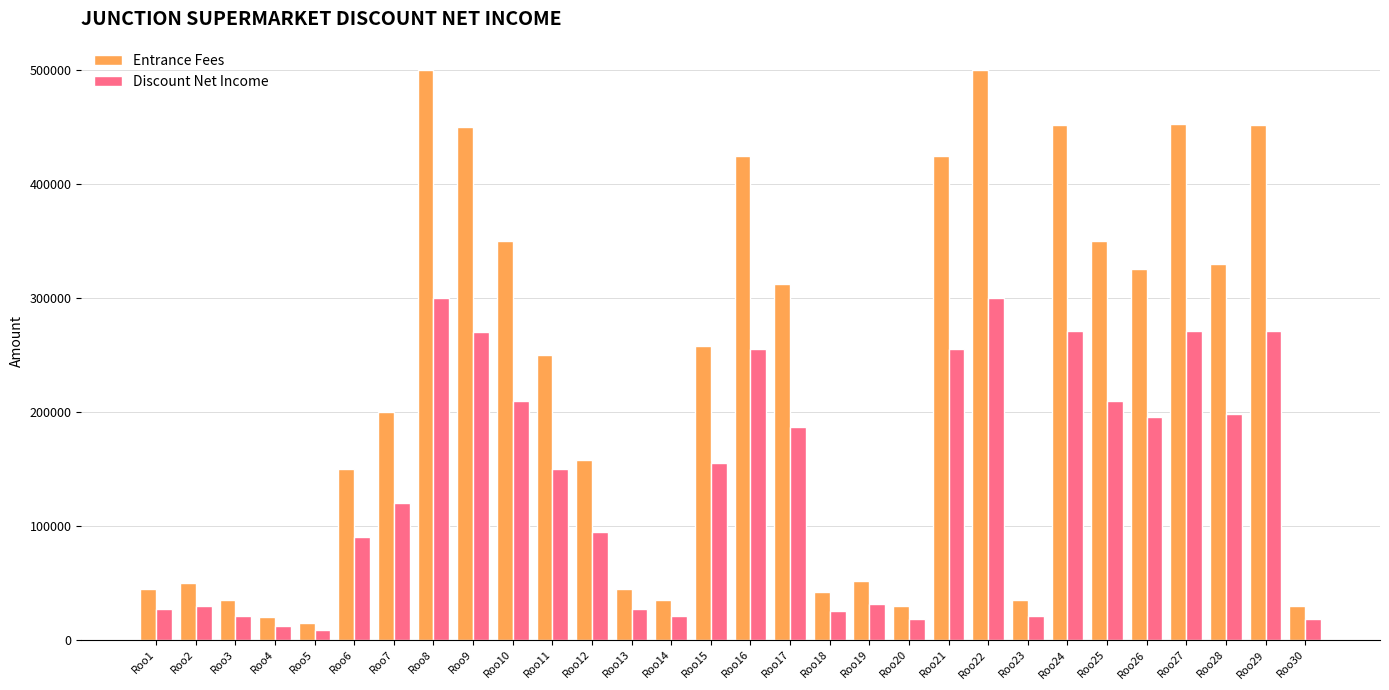

Rank the series by their average value, from lowest to highest.

Discount Net Income, Entrance Fees